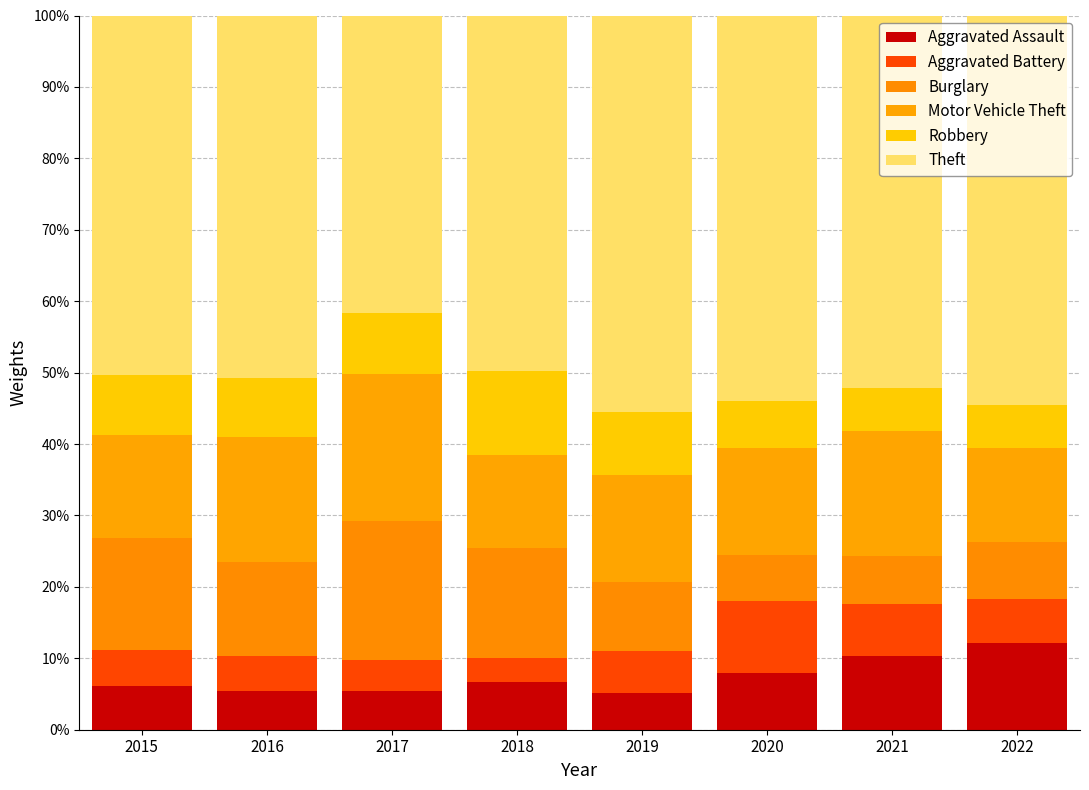

How many bars are there in total?

8